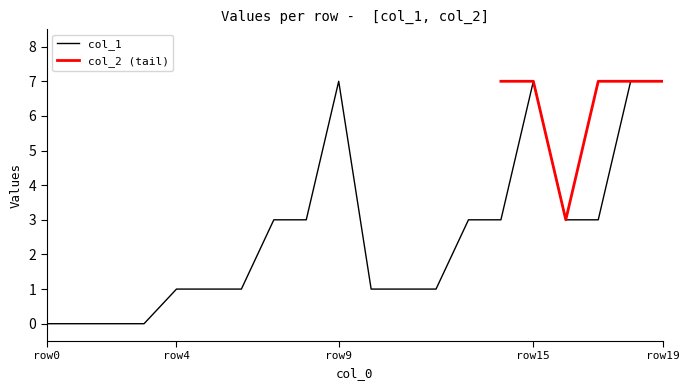

What is the difference between the maximum and minimum values?

7